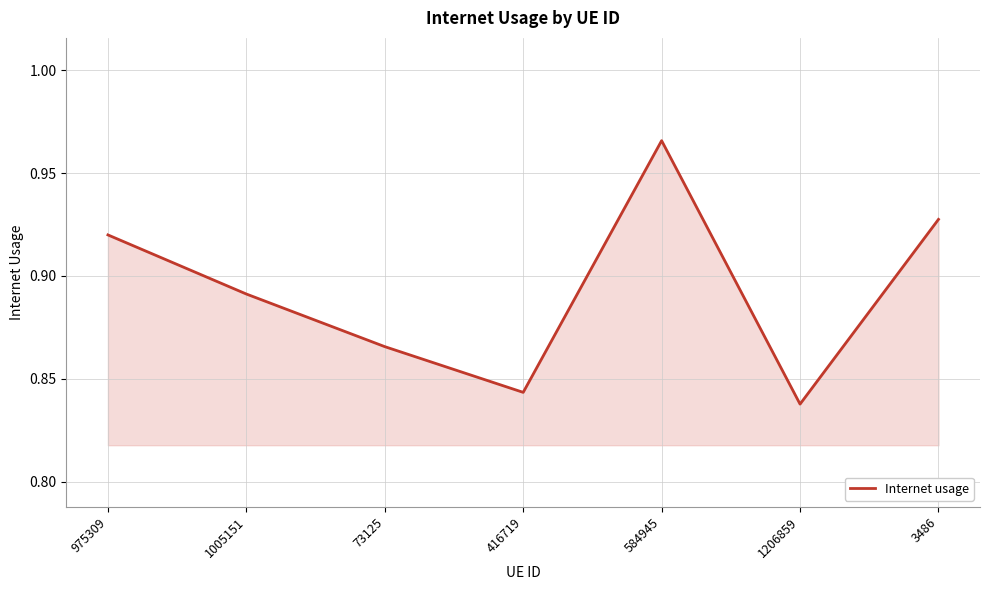

What position from the right is 584945?

3